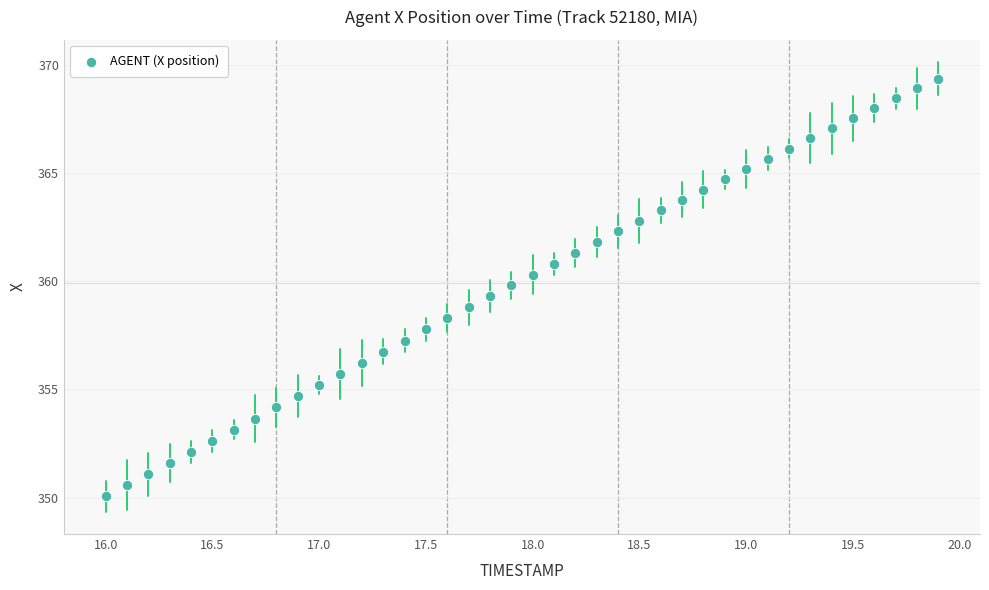

What is the range of X values (max minus min)?

3.9